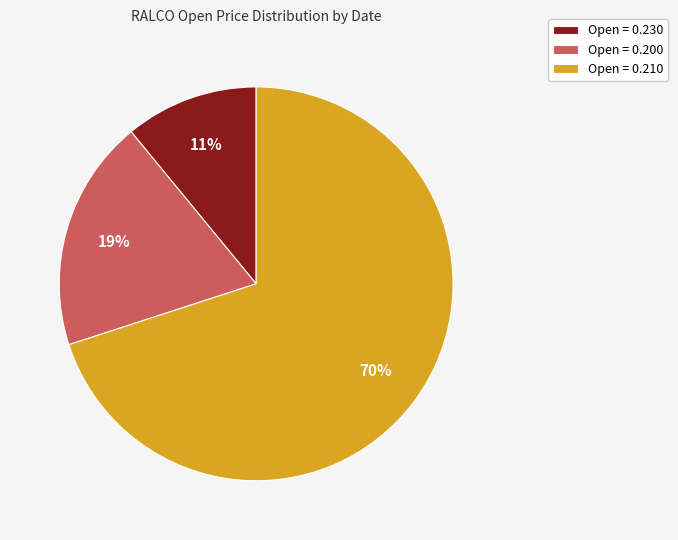

Rank the categories by value from lowest to highest.

Open = 0.230, Open = 0.200, Open = 0.210